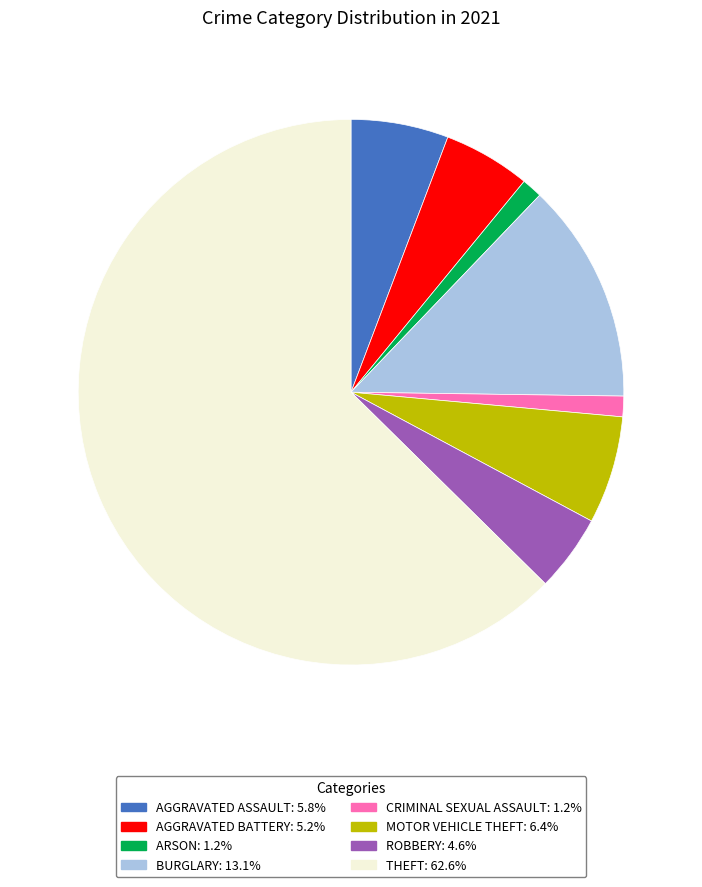

Does any single category account for the majority?

Yes